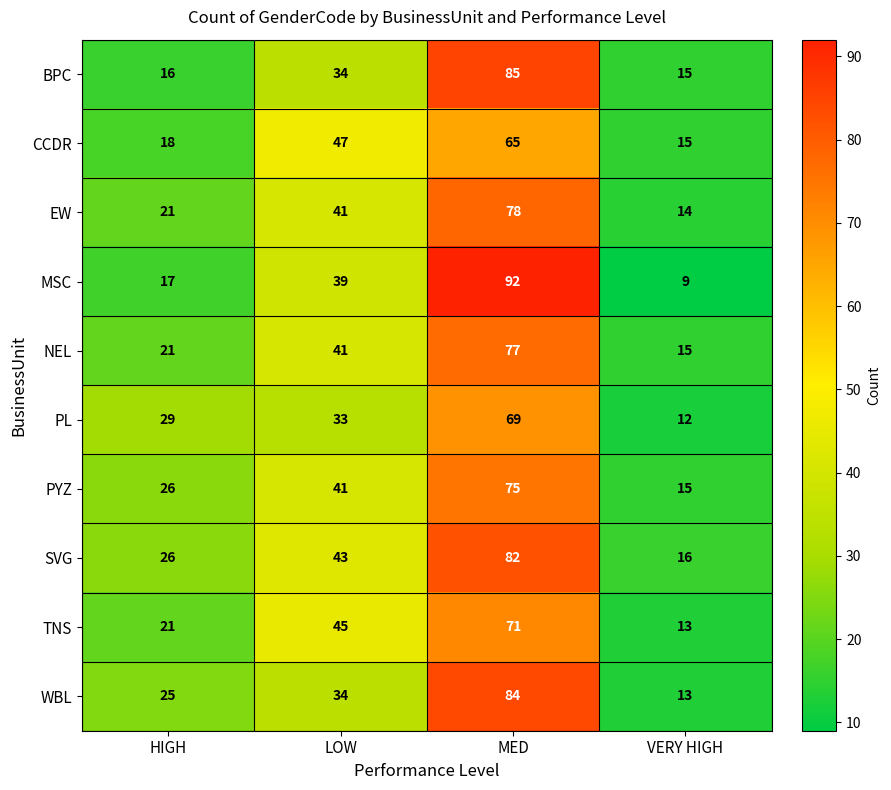

Which series has the largest total across all categories?

SVG